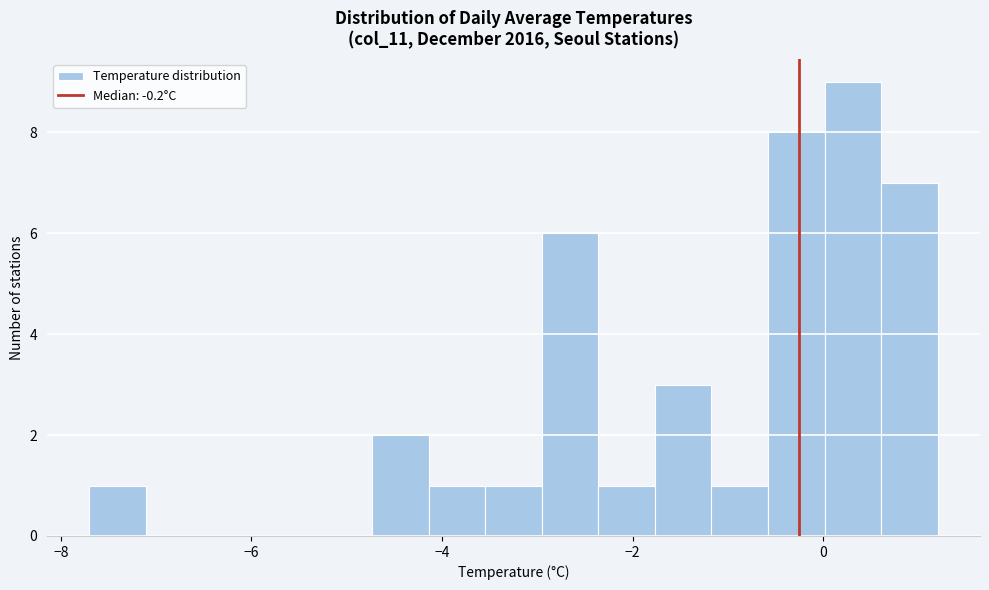

Read against the x-axis, roughly where is the centre of the tallest bar?

0.4